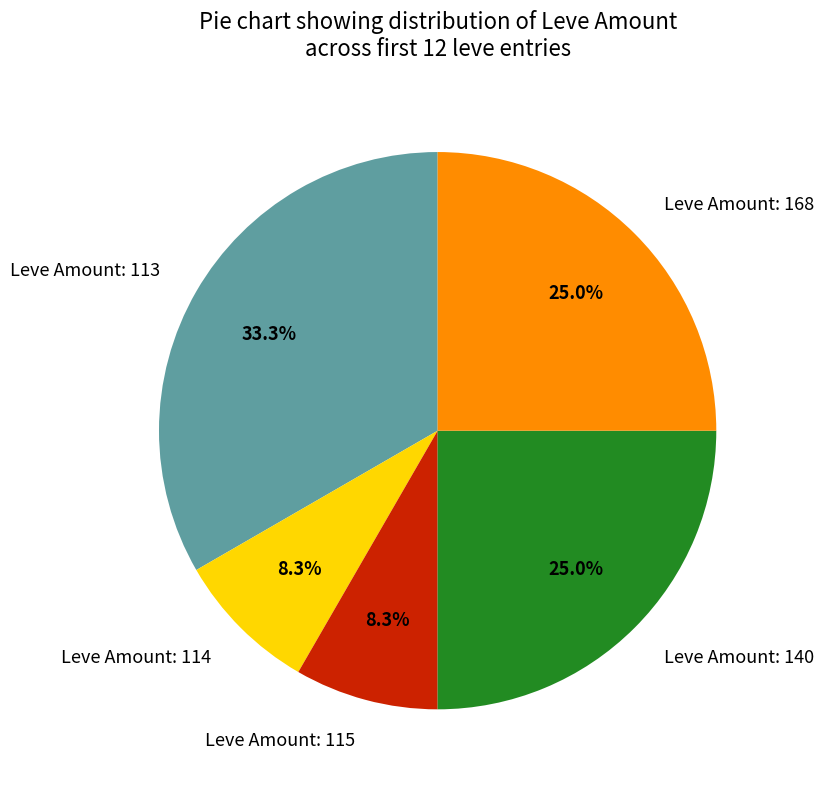

Is there any slice that represents more than half of the pie?

No